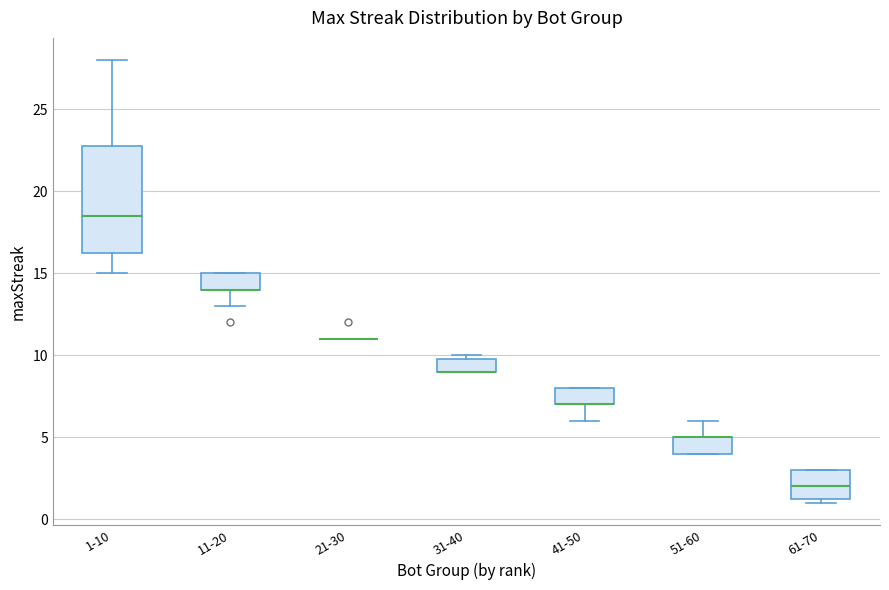

Reading left to right, read every box against the y-axis: the position of its median line, the range the box covers, and the ends of its whiskers. The values are not printed on the chart, so give them approximately, as read against the axis.

1-10: median 18.5, box 16.5 to 23.0, whiskers 15.0 to 28.0
11-20: median 14.0 (drawn on the box's lower edge), box 14.0 to 15.0, whiskers 13.0 to 15.0
21-30: box collapsed to a line at 11.0, whiskers 11.0 to 11.0
31-40: median 9.0 (drawn on the box's lower edge), box 9.0 to 10.0, whiskers 9.0 to 10.0 (just above the box's upper edge)
41-50: median 7.0 (drawn on the box's lower edge), box 7.0 to 8.0, whiskers 6.0 to 8.0
51-60: median 5.0 (drawn on the box's upper edge), box 4.0 to 5.0, whiskers 4.0 to 6.0
61-70: median 2.0, box 1.5 to 3.0, whiskers 1.0 to 3.0